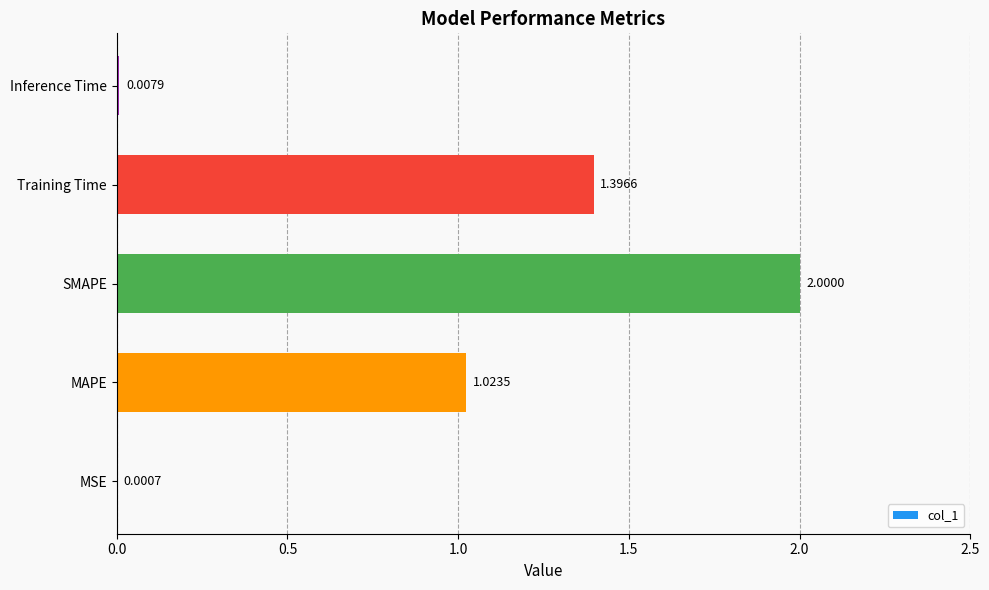

How many values exceed 1?

3